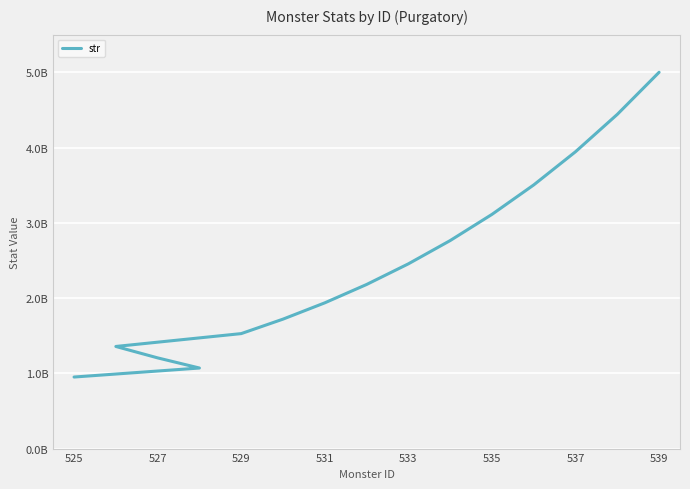

True or false: the data has more than 0 interior local peaks.

False